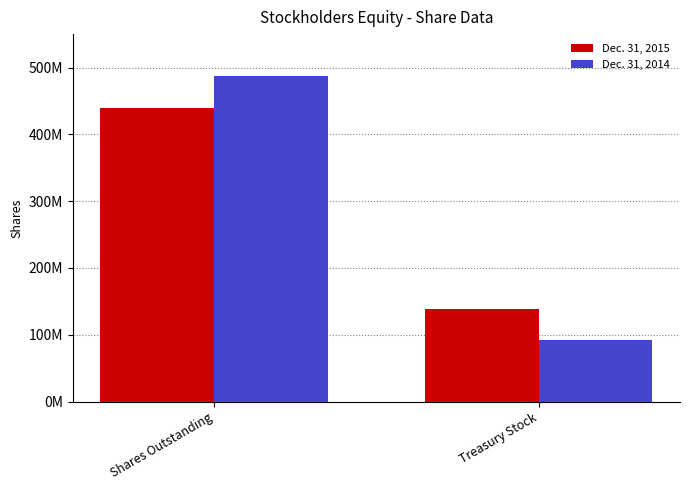

At Treasury Stock, list the series in order from smallest to largest.

Dec. 31, 2014, Dec. 31, 2015